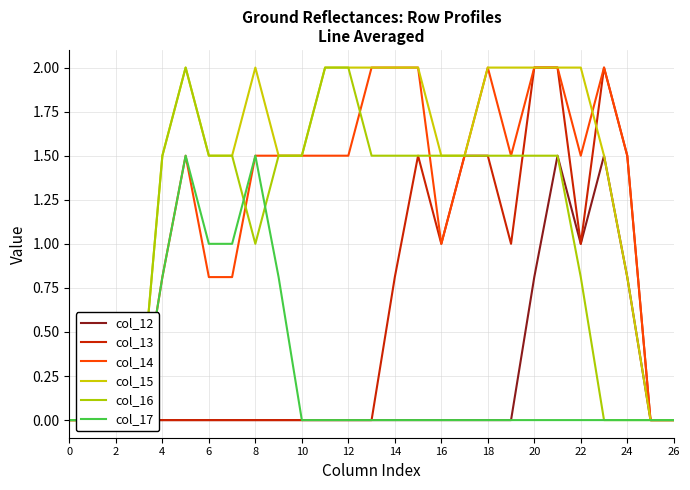

What is the spread (max minus min) of values at 23?

2.0